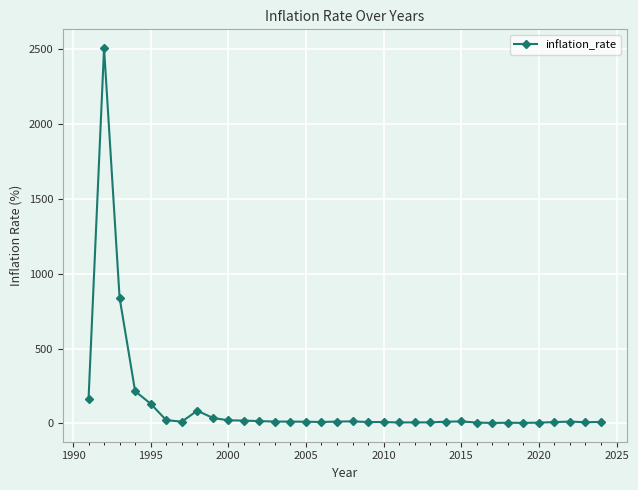

What is the difference between the maximum and minimum values?

2506.3